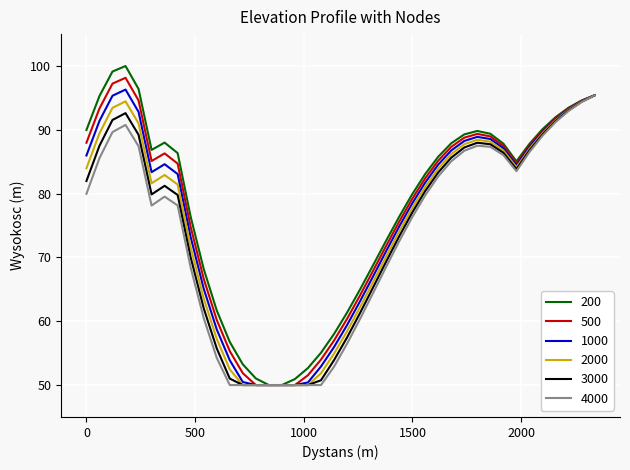

Rank the series by their average value, from highest to lowest.

200, 500, 1000, 2000, 3000, 4000